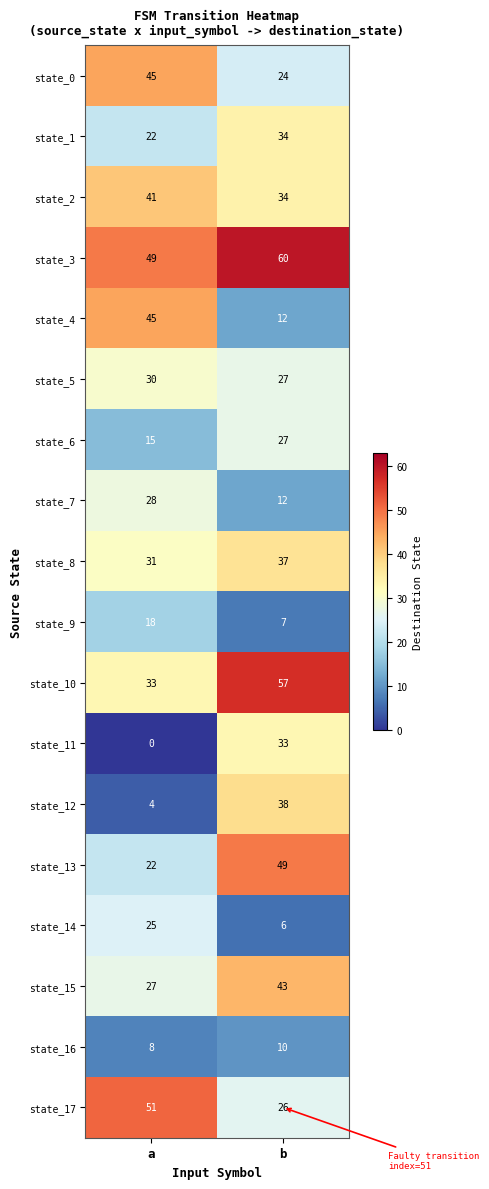

What is the minimum value for state_7?

12